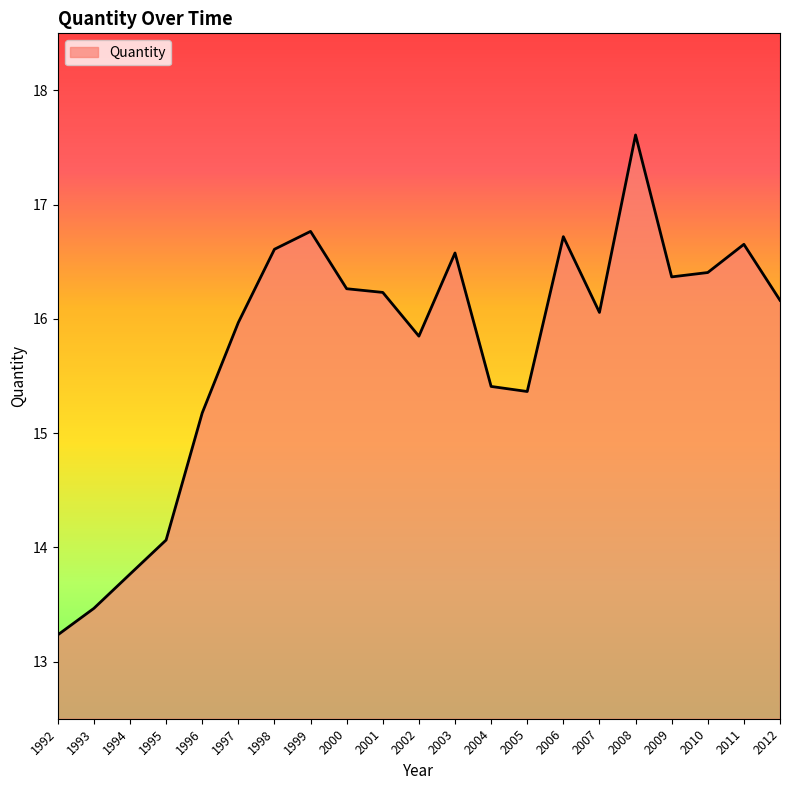

Which has a higher value, 1994 or 2005?

2005